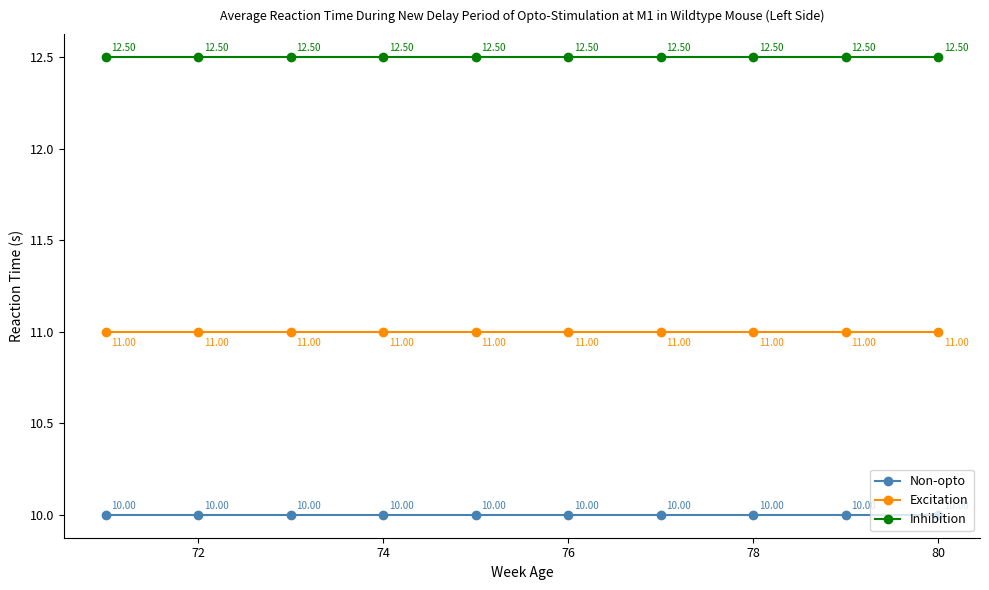

What is the greatest value displayed?

12.5